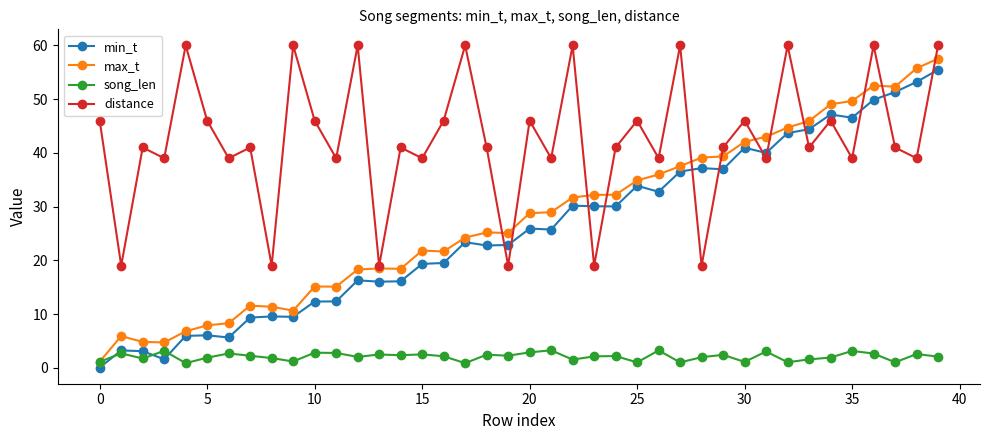

True or false: min_t and max_t intersect in this chart.

False